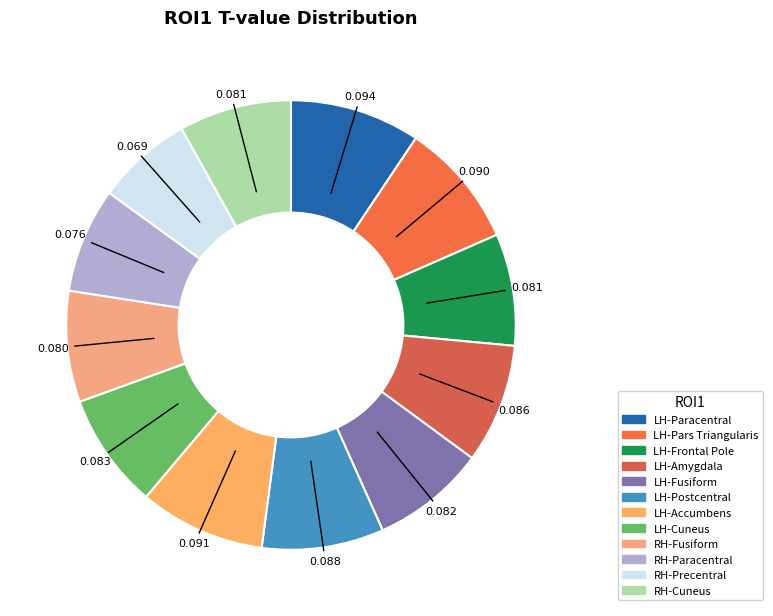

Which slice is the smallest?

RH-Precentral